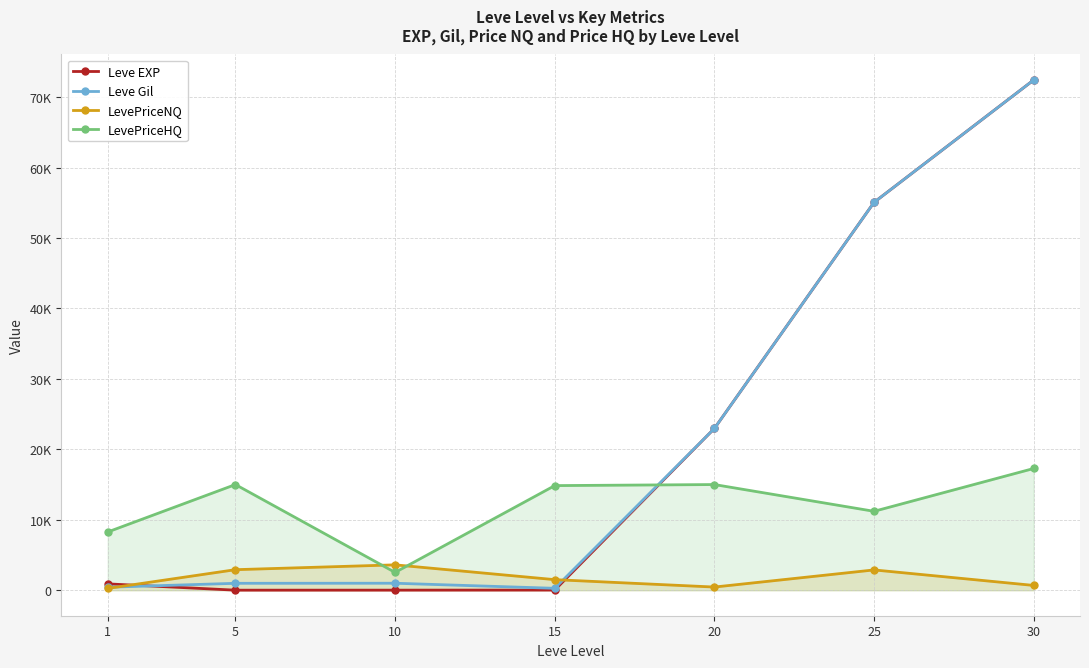

Between which two adjacent categories do Leve EXP and LevePriceNQ first intersect?

1 and 5